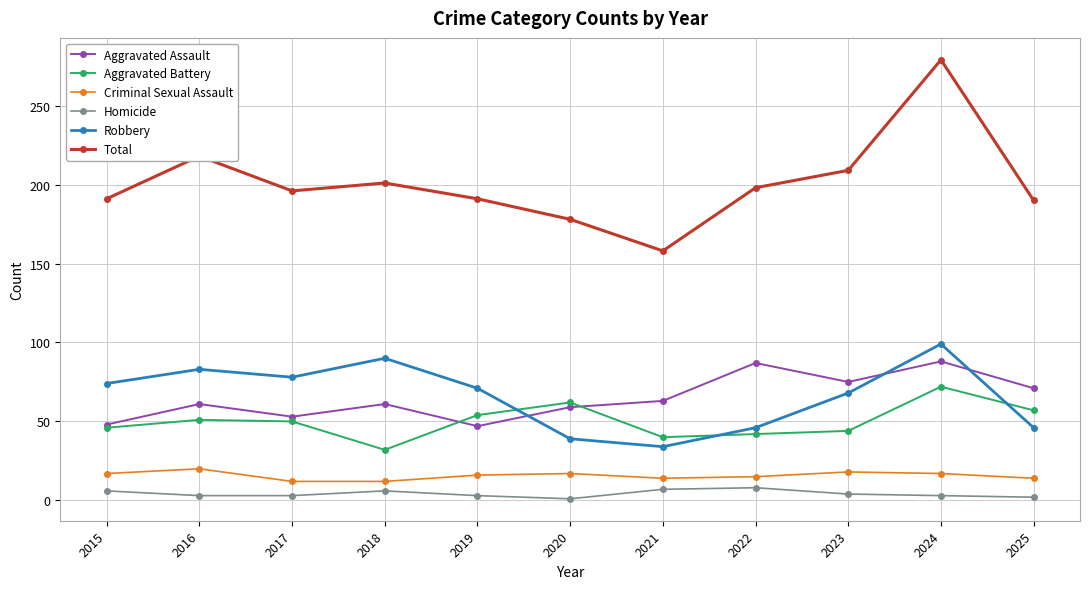

In Robbery, how many points are higher than both neighbors (excluding endpoints)?

3